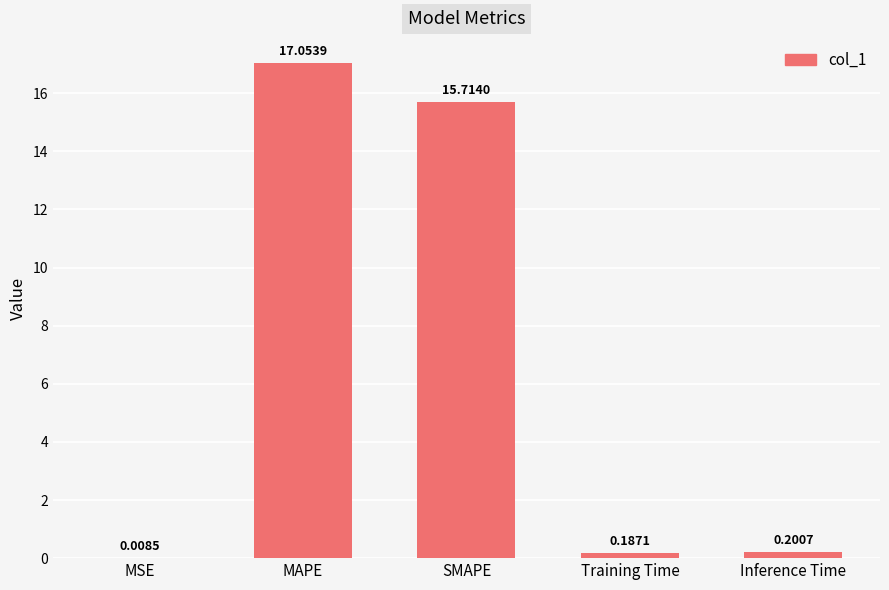

What is the sum of all values?

33.2